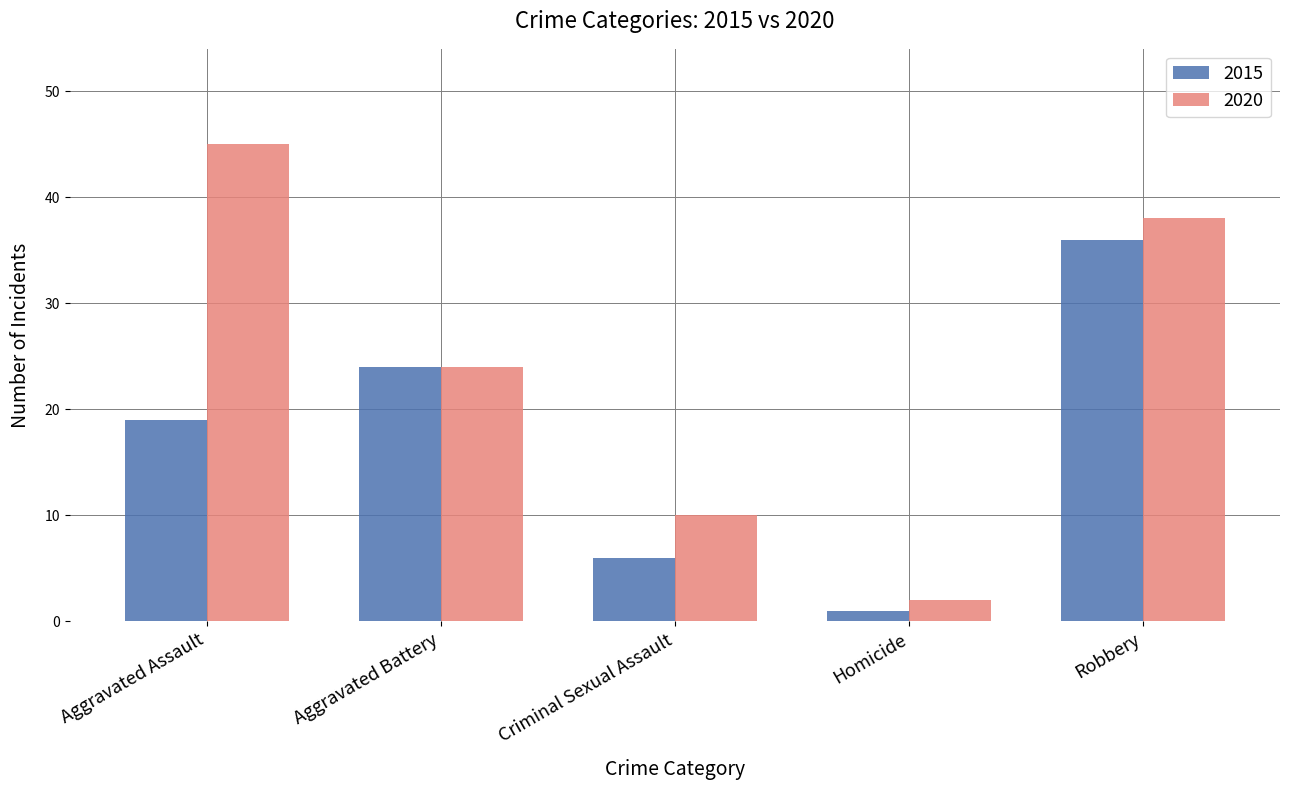

Reading left to right, what are all the values shown in this chart?

2015: 19	24	6	1	36
2020: 45	24	10	2	38